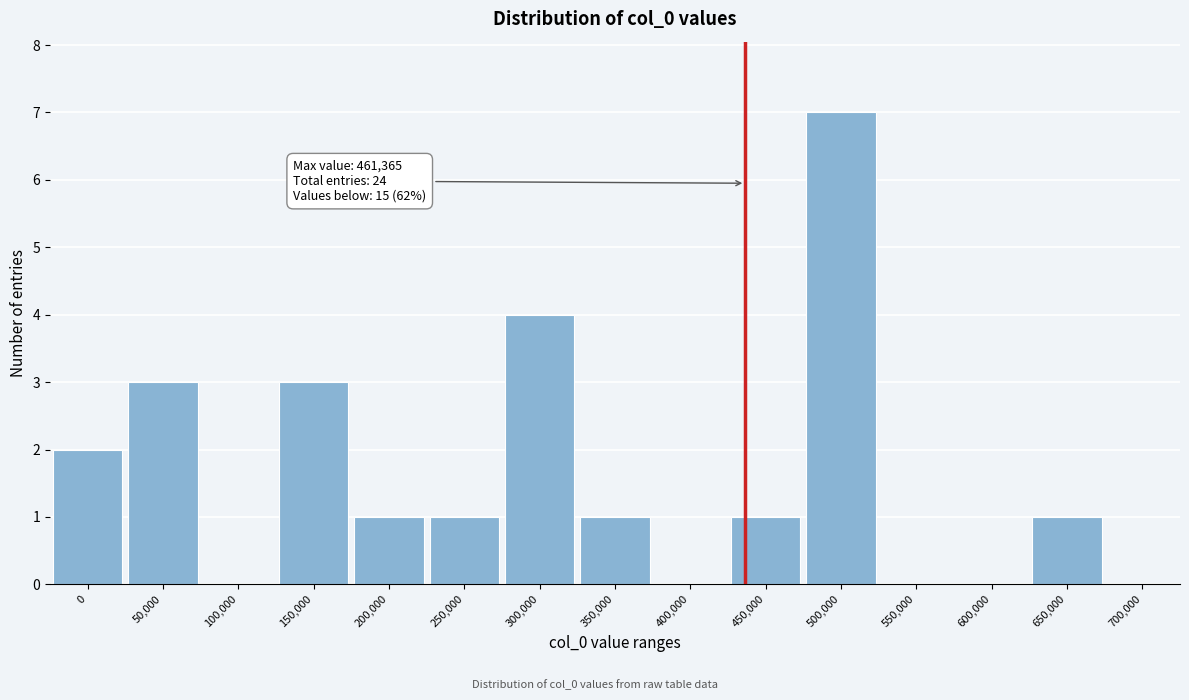

Reading left to right, what are all the values shown in this chart?

0=2	50,000=3	100,000=0	150,000=3	200,000=1	250,000=1	300,000=4	350,000=1	400,000=0	450,000=1	500,000=7	550,000=0	600,000=0	650,000=1	700,000=0